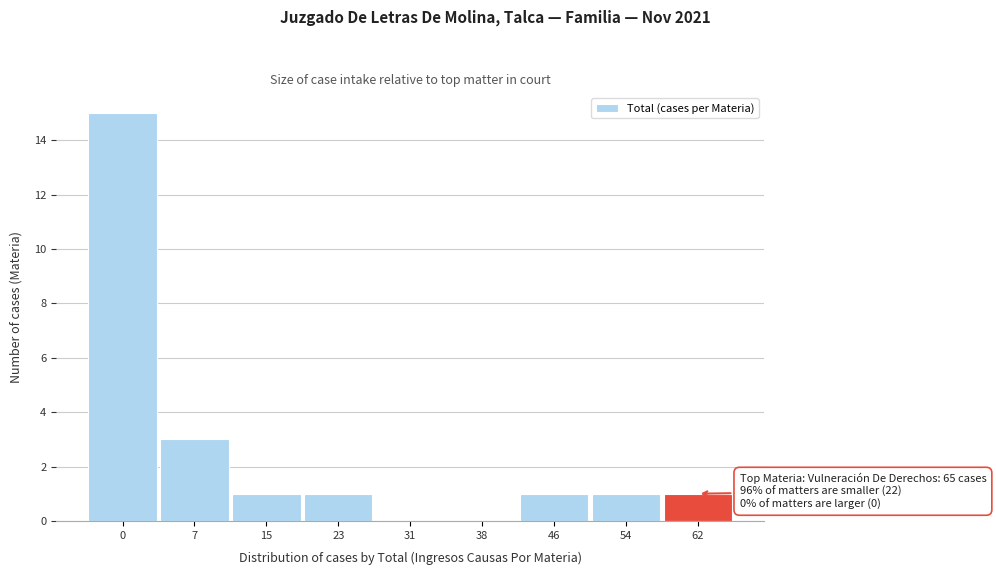

Reading left to right, what are all the values shown in this chart?

0=15	7=3	15=1	23=1	31=0	38=0	46=1	54=1	62=1